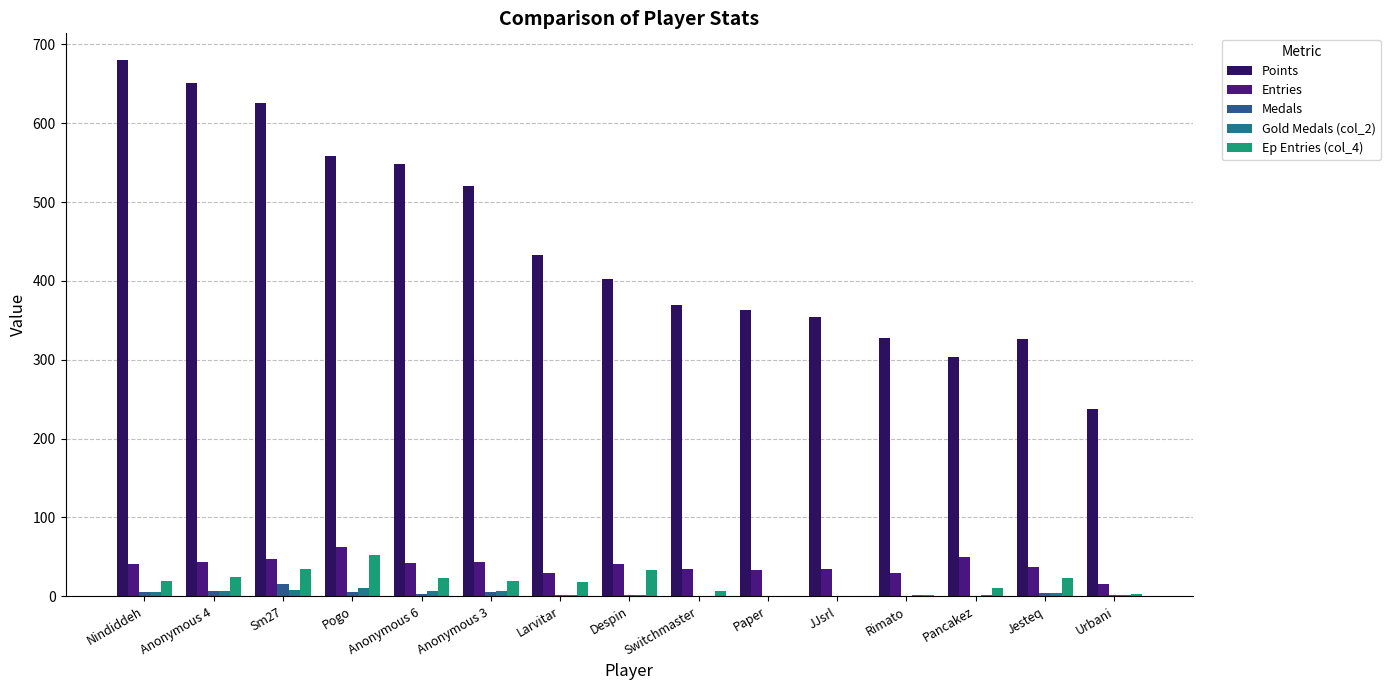

Between Anonymous 6 and Larvitar, which series saw the biggest shift?

Points